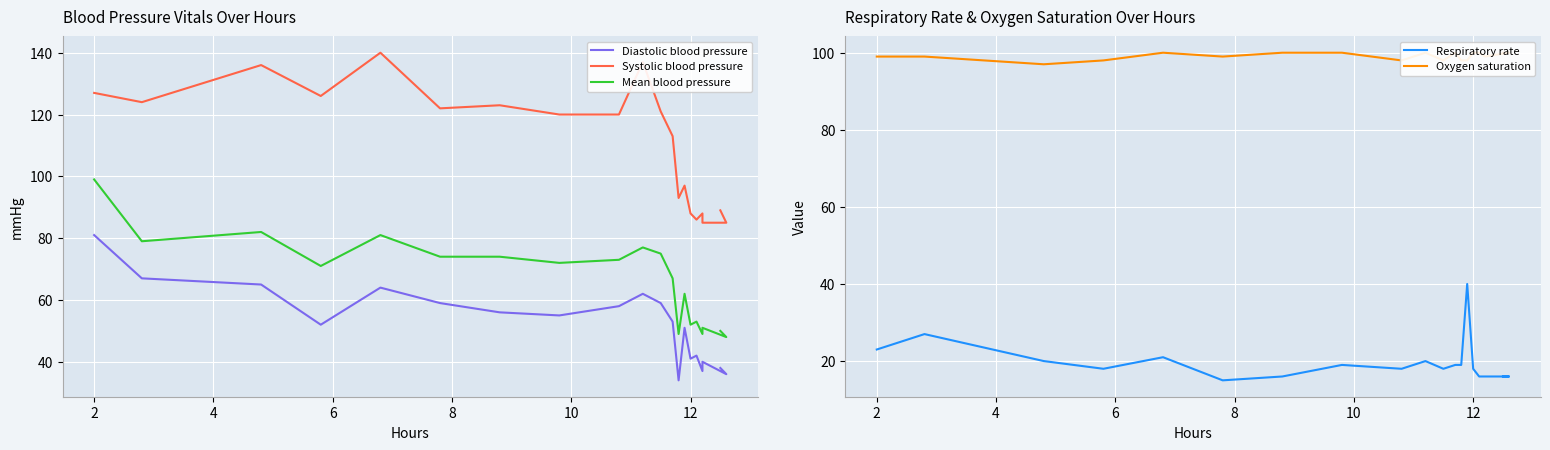

In Mean blood pressure, how many points are lower than both neighbors (excluding endpoints)?

7